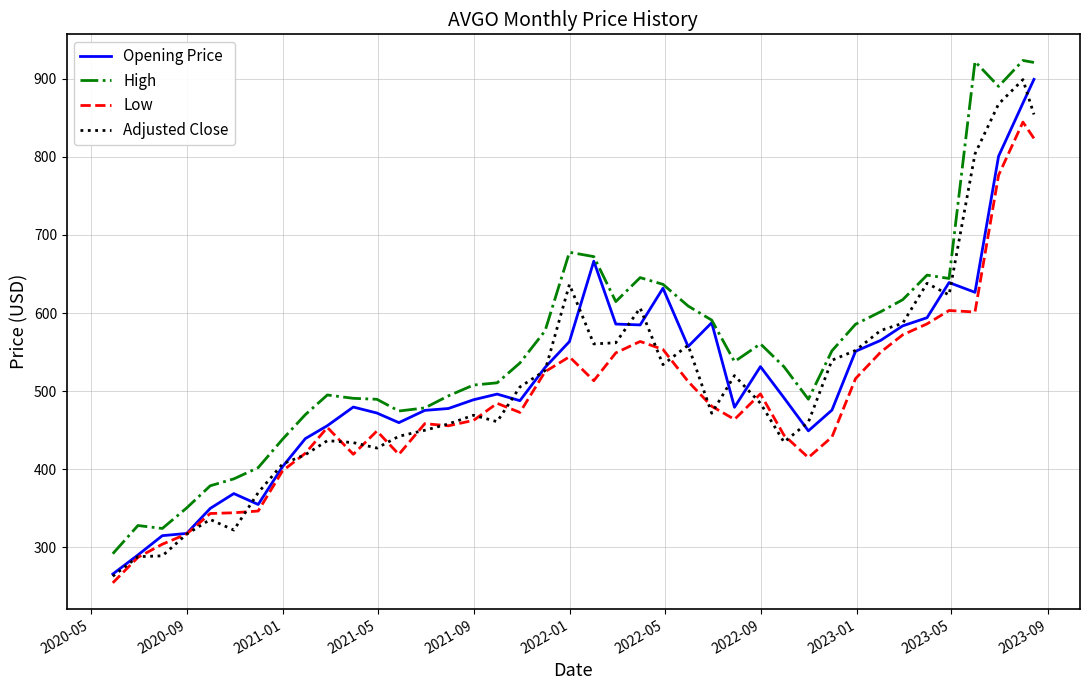

Which series has the largest total across all categories?

High